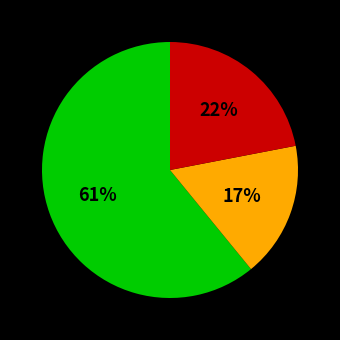

Is there a majority slice in this chart?

Yes